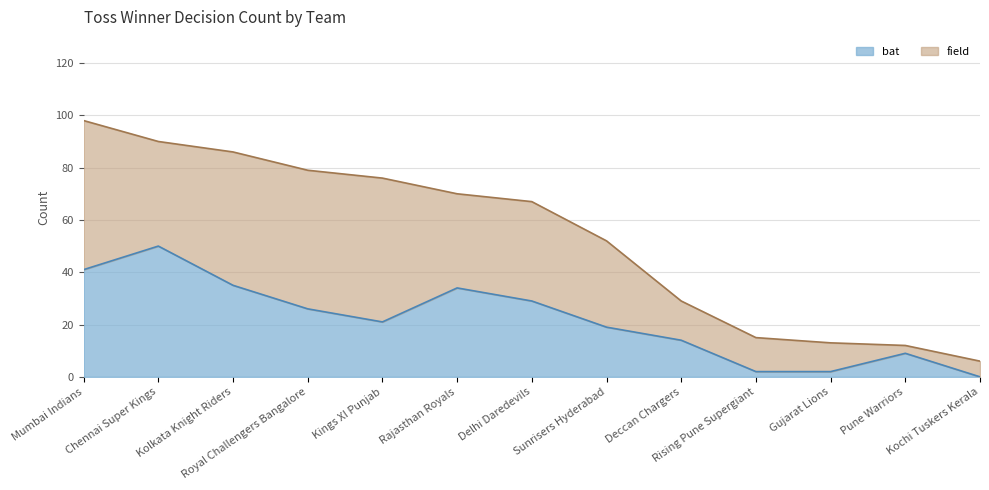

What is the change in value from Sunrisers Hyderabad to Gujarat Lions?

-17